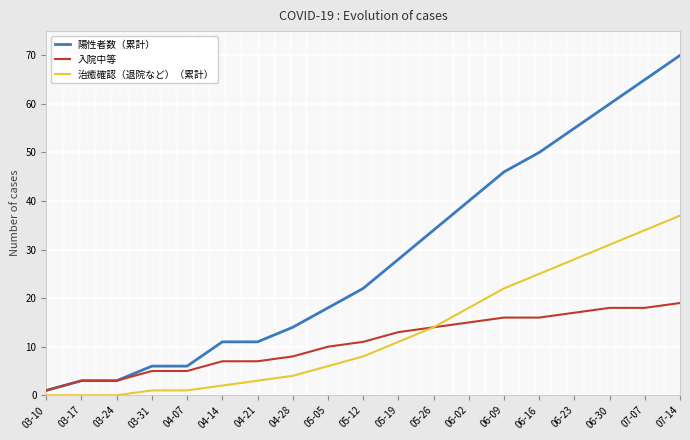

True or false: 入院中等 and 陽性者数（累計） intersect in this chart.

False